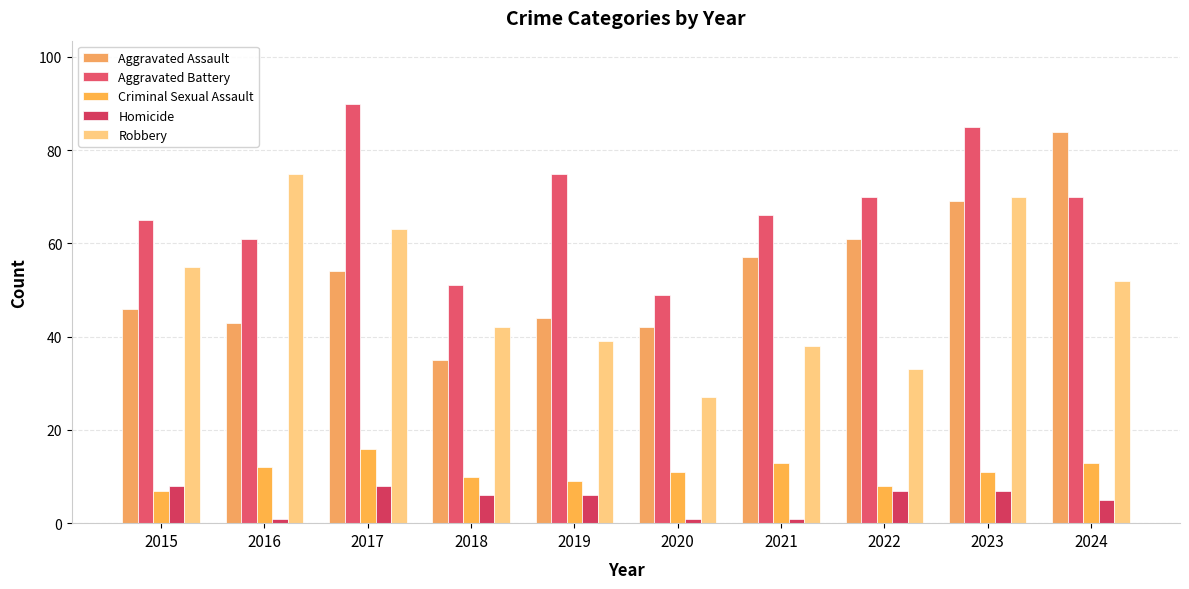

At how many categories does at least one series exceed 72?

5